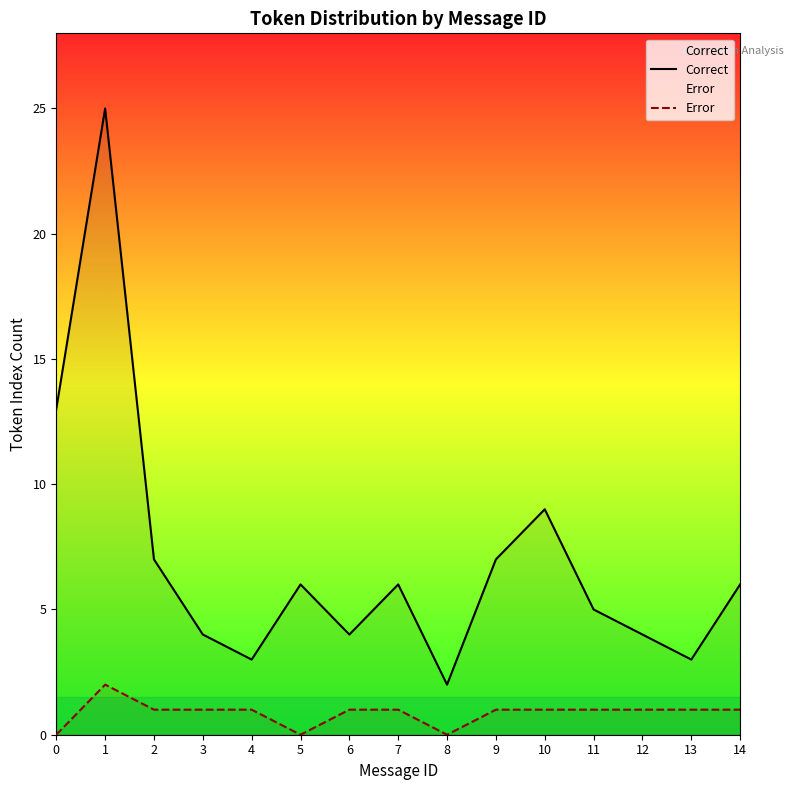

What is the difference between the maximum and minimum values in the Error series?

2